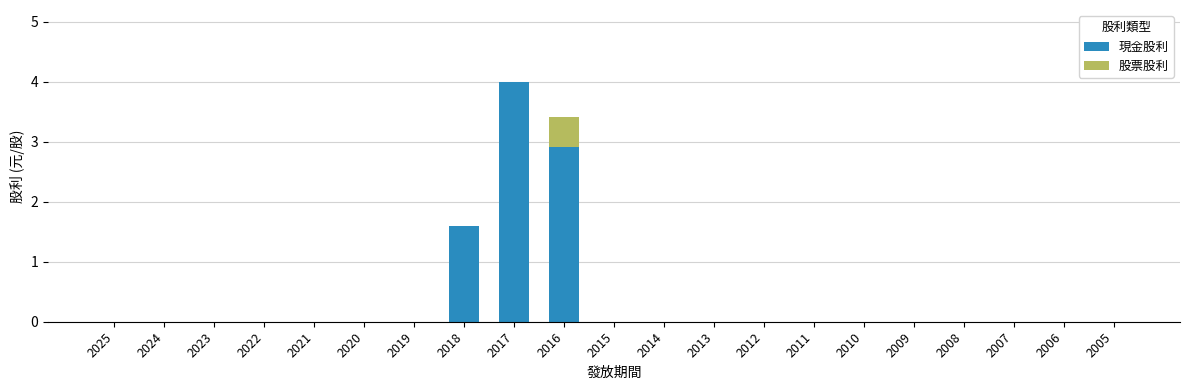

The 現金股利 series shows 1.6 at 2018. True or false?

True